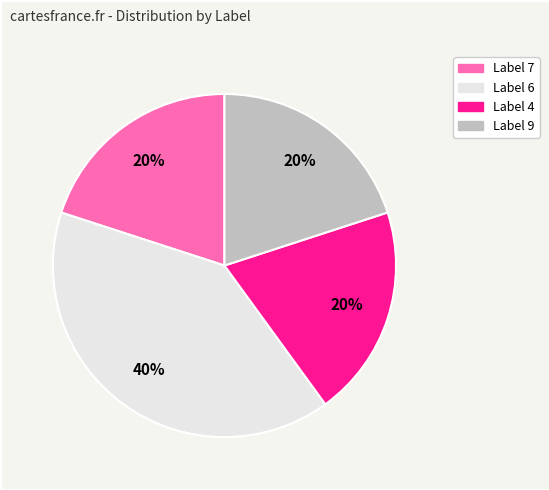

To the nearest percent, what is the average slice percentage?

25%